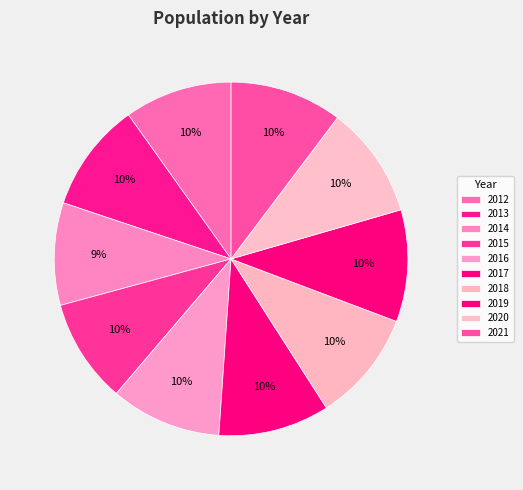

Do 2019 and 2012 together represent more than half of the pie?

No